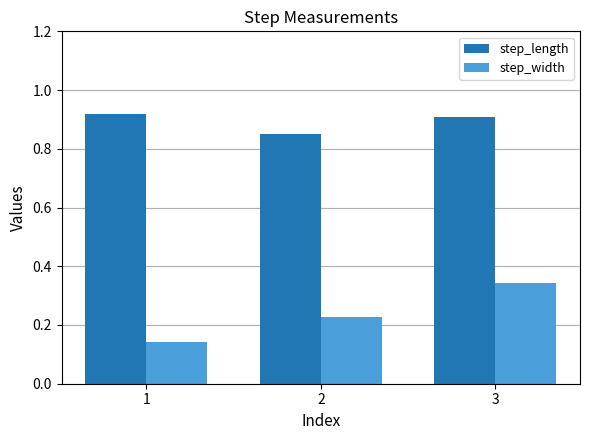

What is the sum of the step_width values at 2 and 1?

0.4